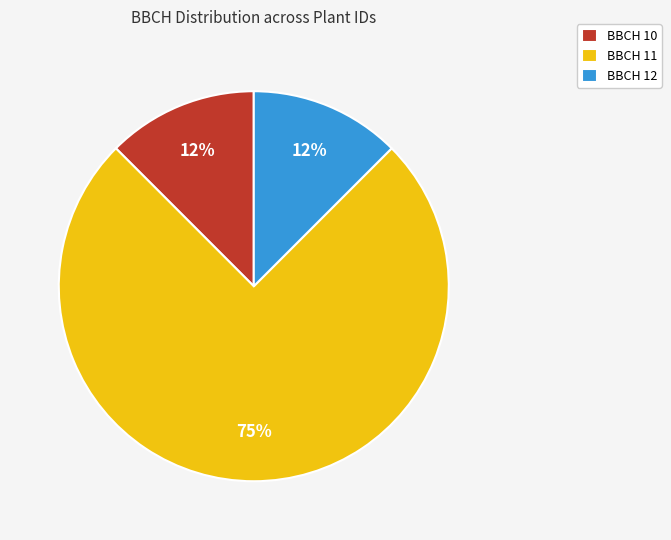

Which has a higher value, BBCH 10 or BBCH 11?

BBCH 11